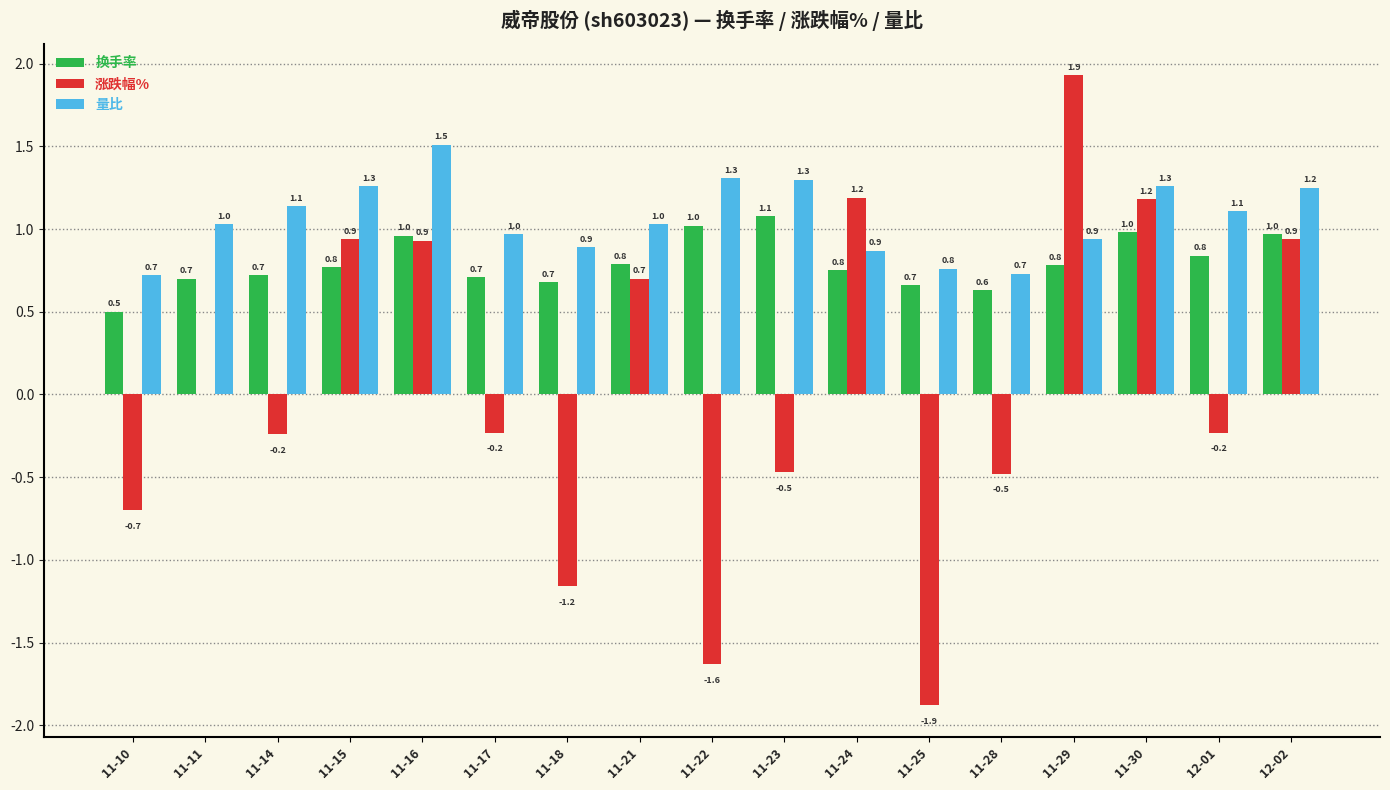

How many categories are shown in the chart?

17